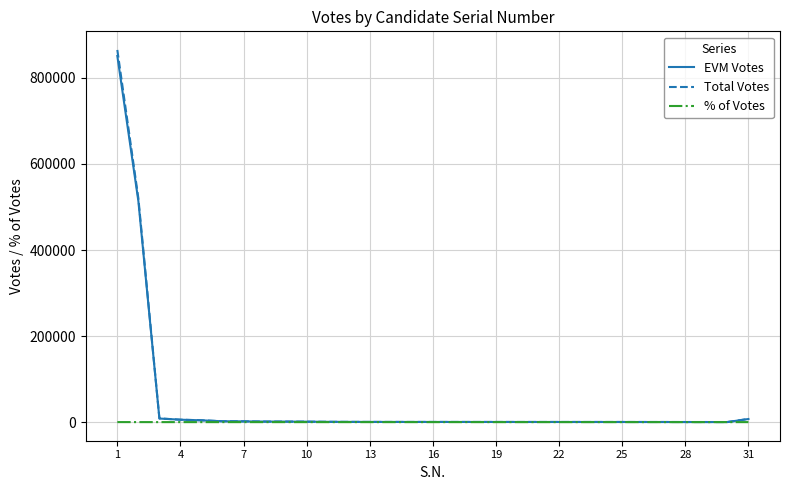

What is the maximum value for Total Votes?

864948.0